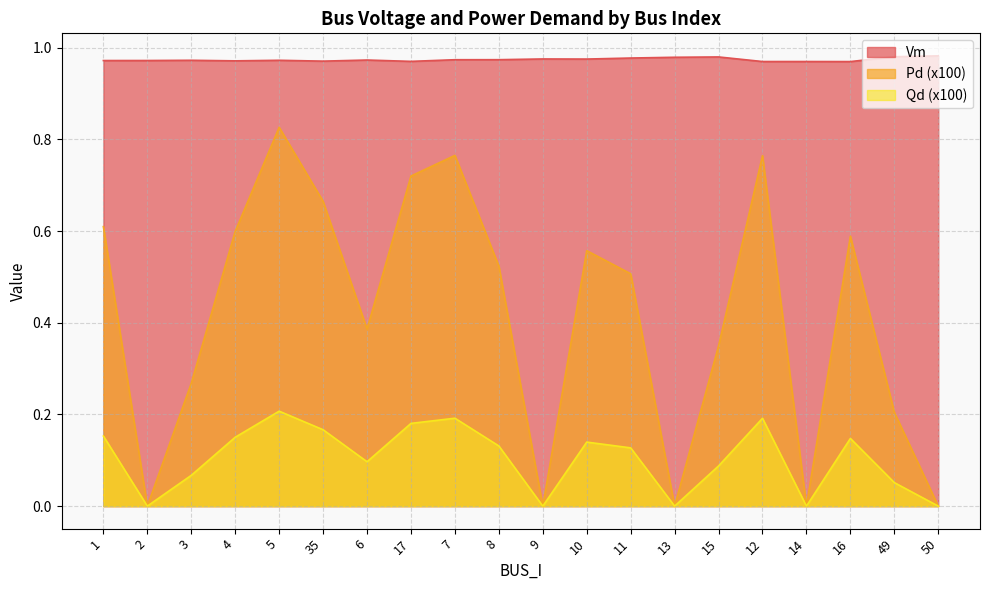

Reading left to right, list all the values displayed in this chart.

Vm: 1=1.0	2=1.0	3=1.0	4=1.0	5=1.0	35=1.0	6=1.0	17=1.0	7=1.0	8=1.0	9=1.0	10=1.0	11=1.0	13=1.0	15=1.0	12=1.0	14=1.0	16=1.0	49=1.0	50=1.0
Pd: 1=0.6	2=0.0	3=0.3	4=0.6	5=0.8	35=0.7	6=0.4	17=0.7	7=0.8	8=0.5	9=0.0	10=0.6	11=0.5	13=0.0	15=0.3	12=0.8	14=0.0	16=0.6	49=0.2	50=0.0
Qd: 1=0.2	2=0.0	3=0.1	4=0.2	5=0.2	35=0.2	6=0.1	17=0.2	7=0.2	8=0.1	9=0.0	10=0.1	11=0.1	13=0.0	15=0.1	12=0.2	14=0.0	16=0.1	49=0.1	50=0.0